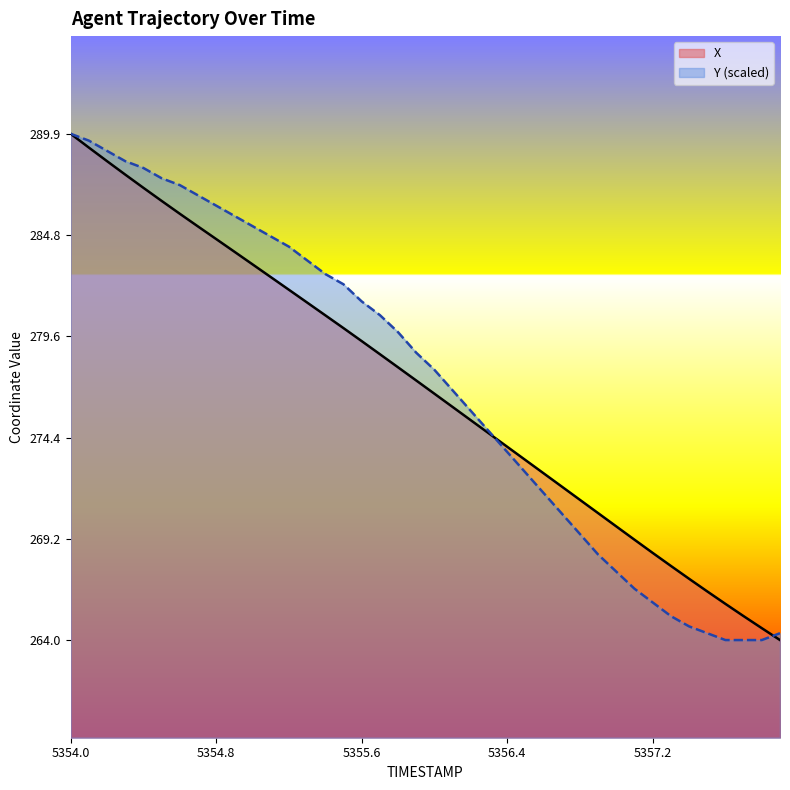

What is the label of the 23rd point from the left?

5356.2